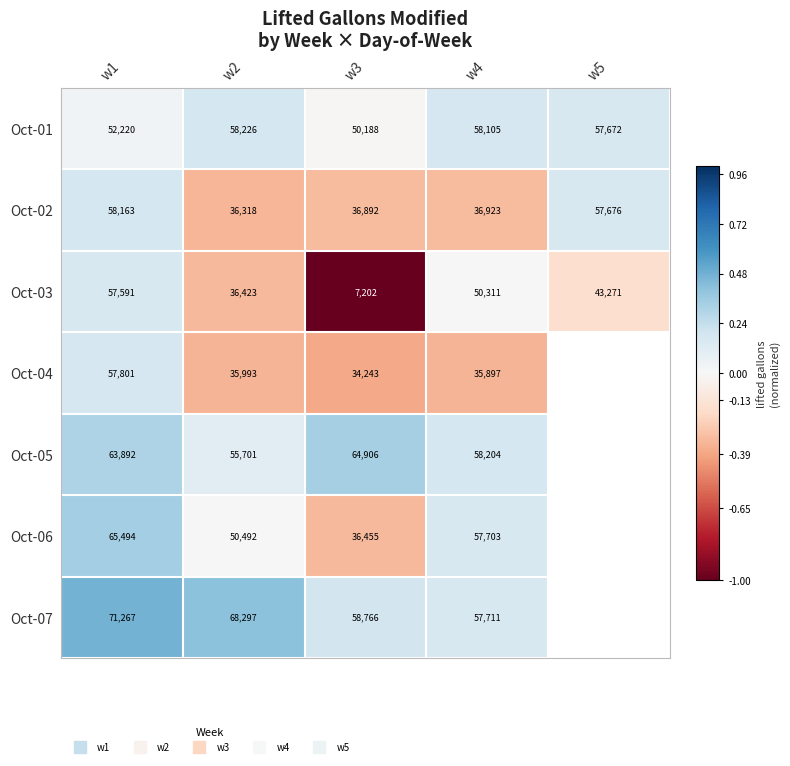

How many values in Oct-01 are below zero?

1